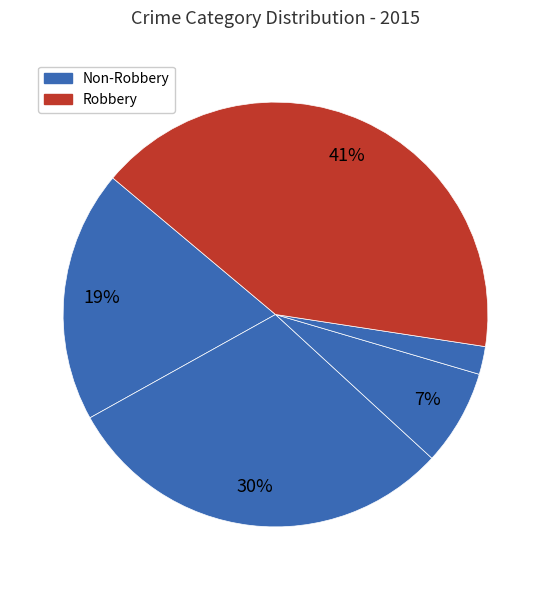

Does any single category account for the majority?

No